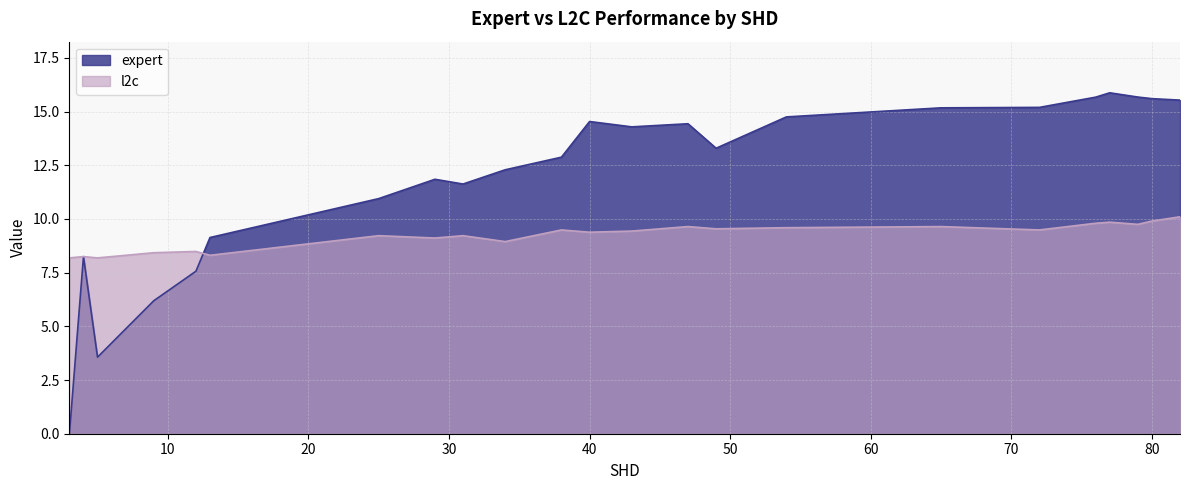

Where is the first local maximum for l2c?

4